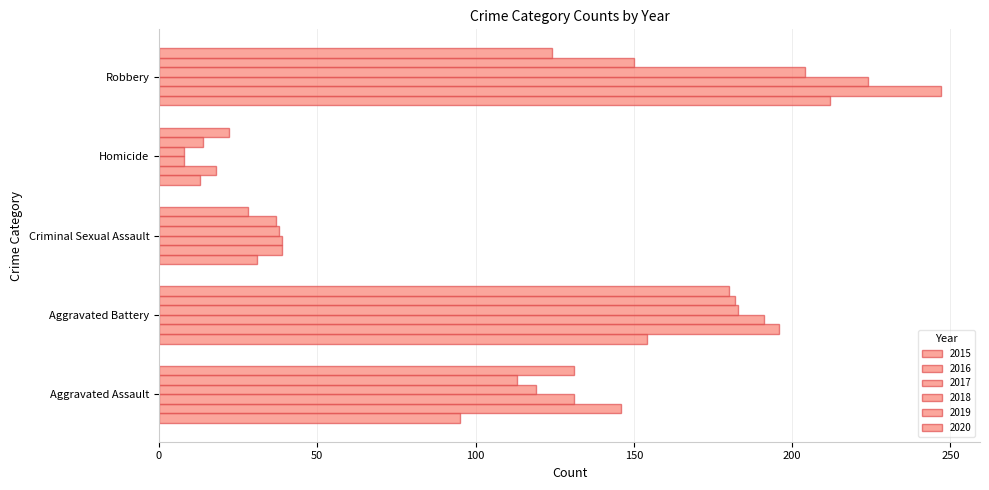

How many data points in 2019 are less than 113?

2